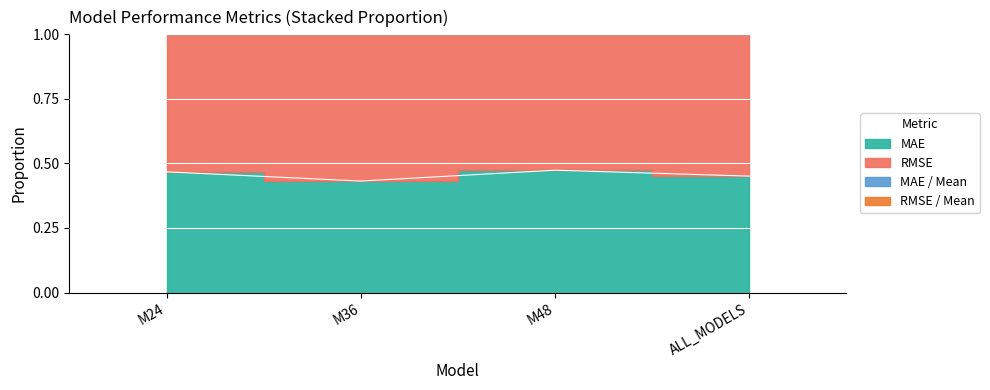

Read the RMSE / Mean value at M48.

1.0